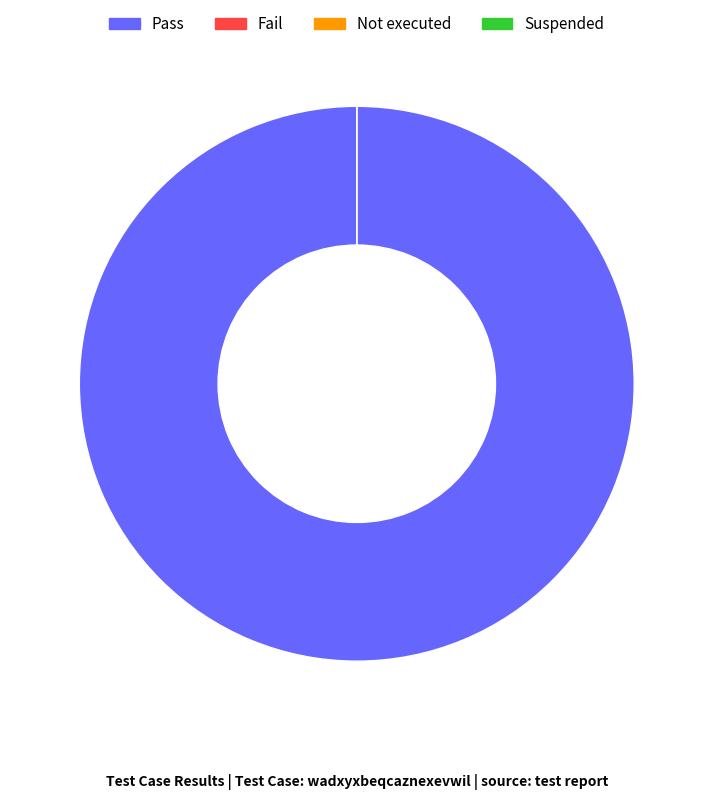

Rank the categories by value from lowest to highest.

Fail, Not executed, Suspended, Pass